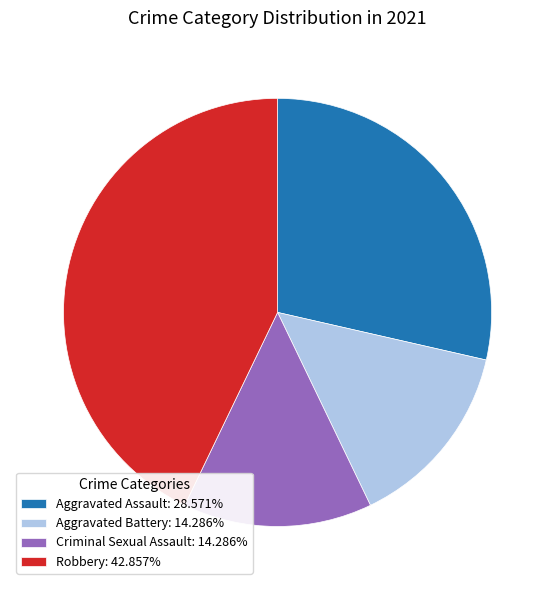

What is the ratio of the value at Aggravated Assault: 28.571% to the value at Criminal Sexual Assault: 14.286%?

2.0